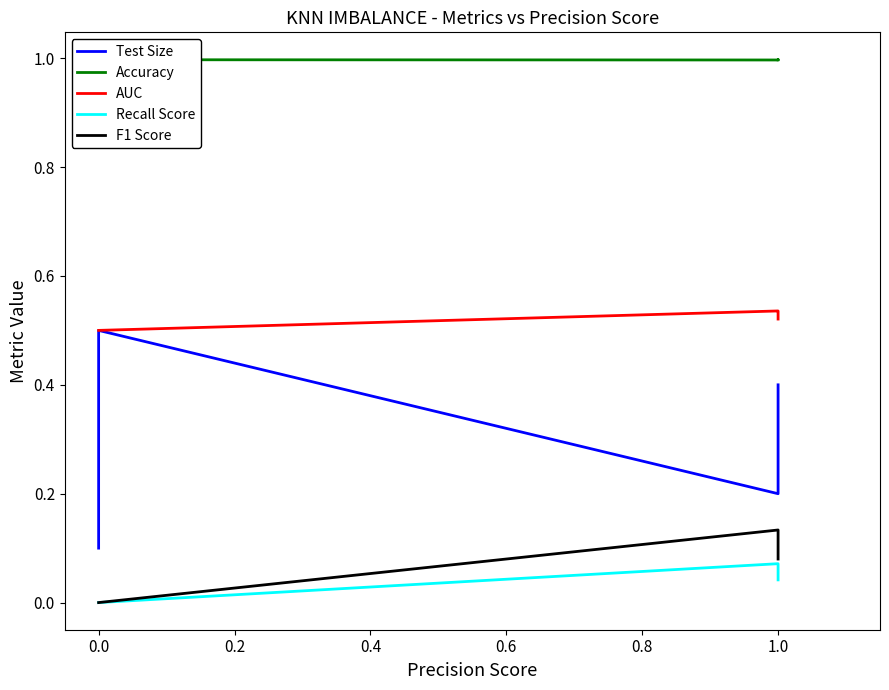

How many lines are shown in the chart?

5